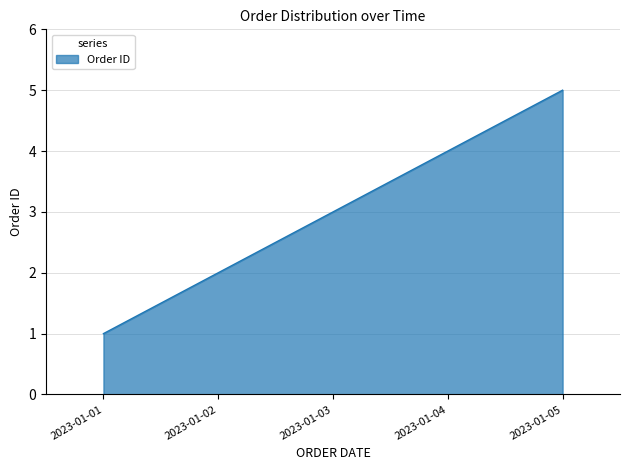

What is the approximate value at 2023-01-03?

3